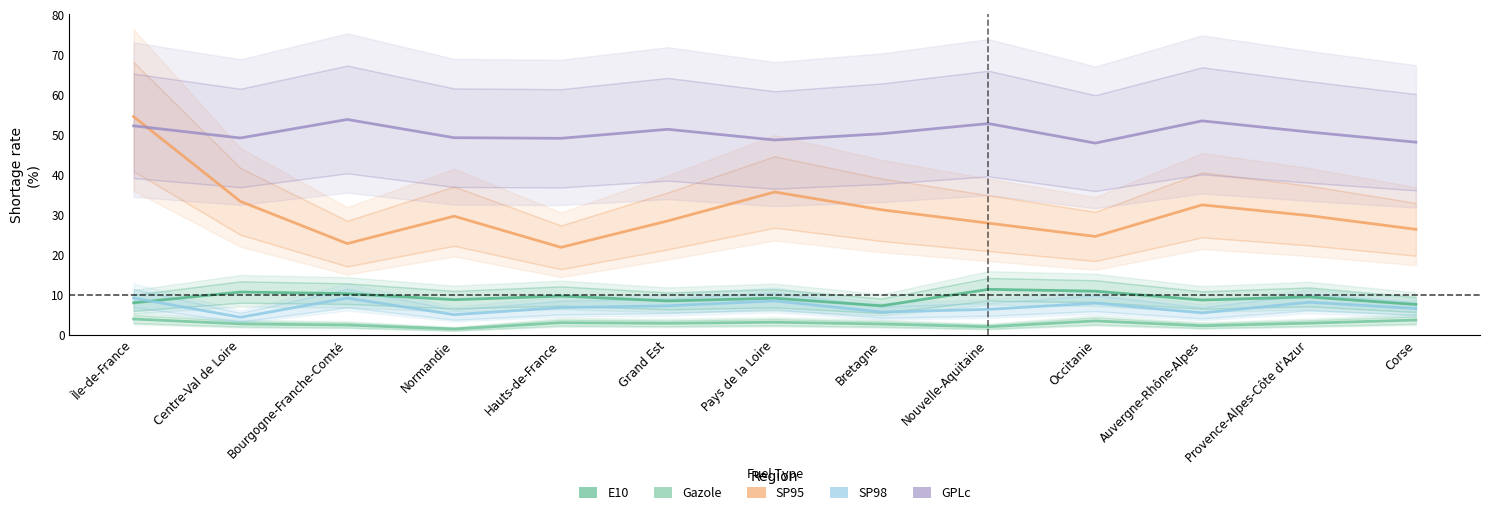

How many data points in GPLc are above 50?

7